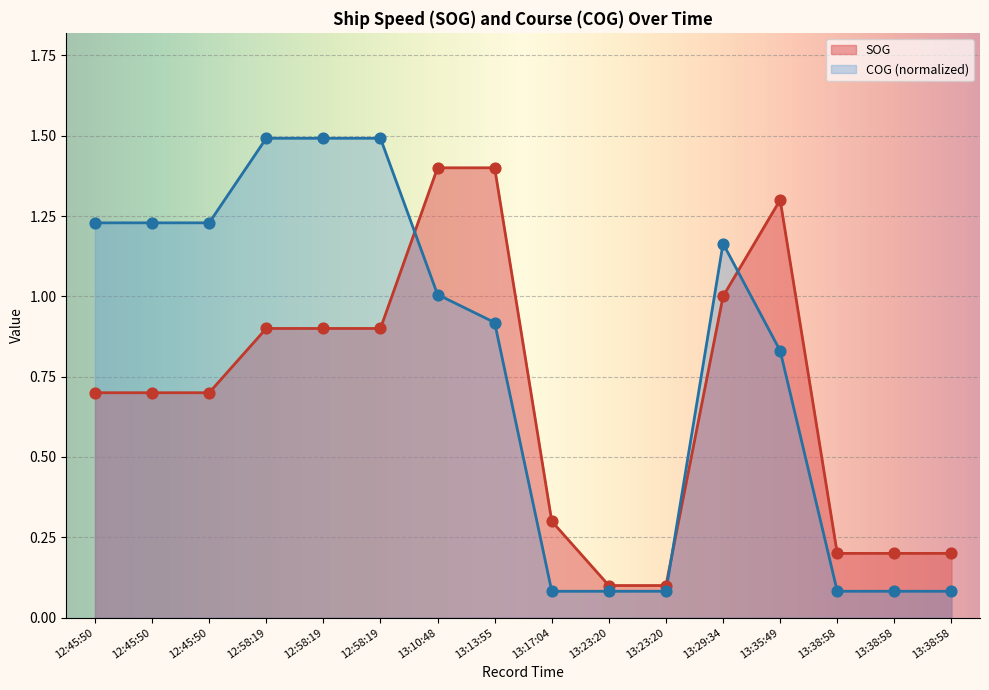

Which series contains the lowest Y value?

COG